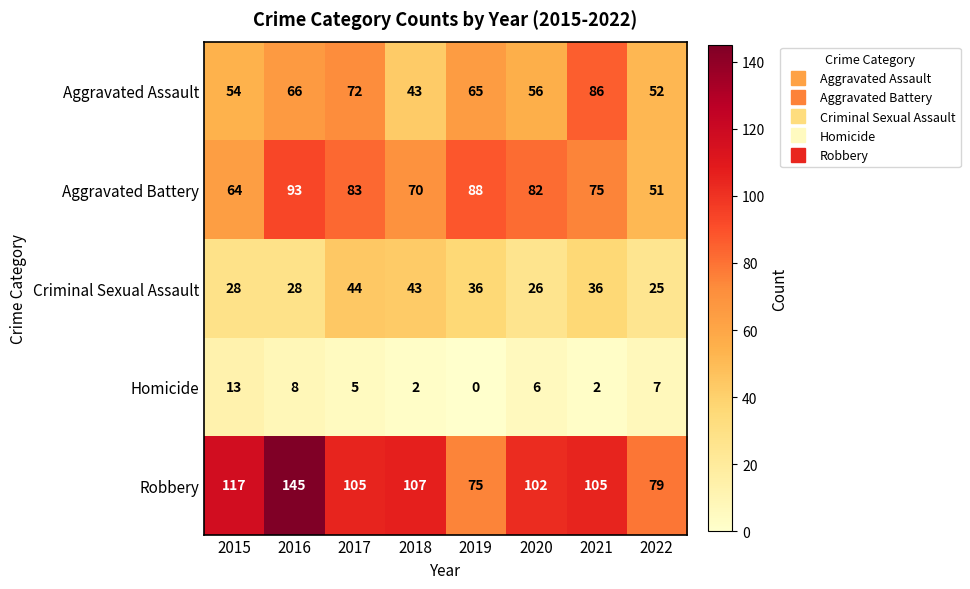

The Homicide series shows 7 at 2022. True or false?

True